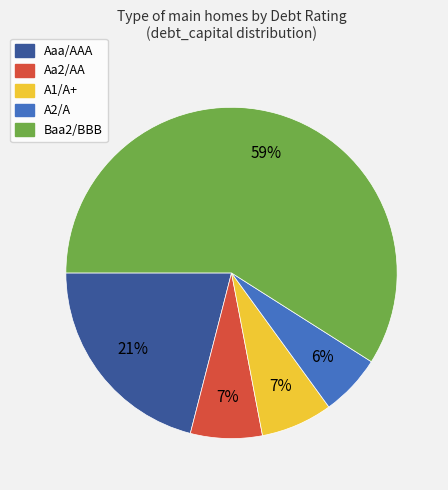

Does any single category account for the majority?

Yes